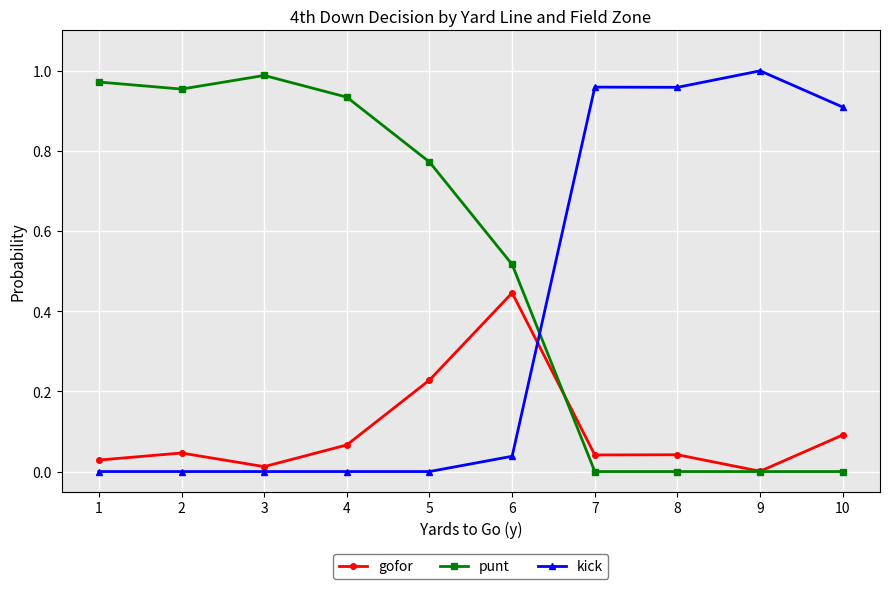

Which series ends up on top after the final intersection of punt and gofor?

gofor